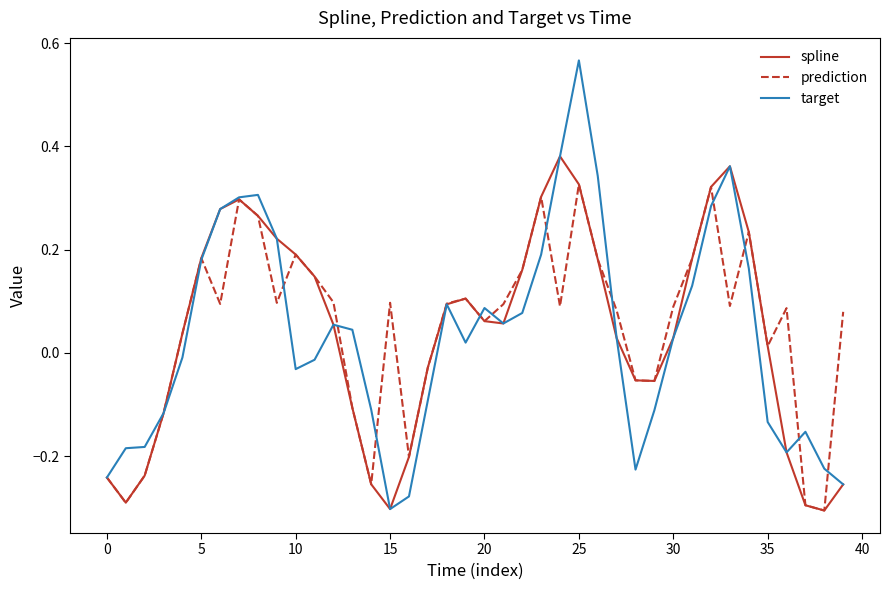

Rank the series by their maximum value, from highest to lowest.

target, spline, prediction